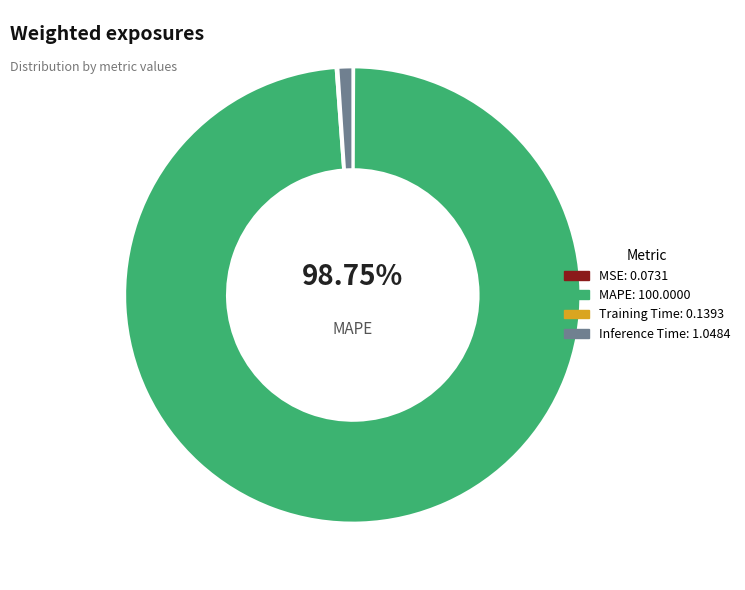

Which category has the biggest portion of the pie?

MAPE